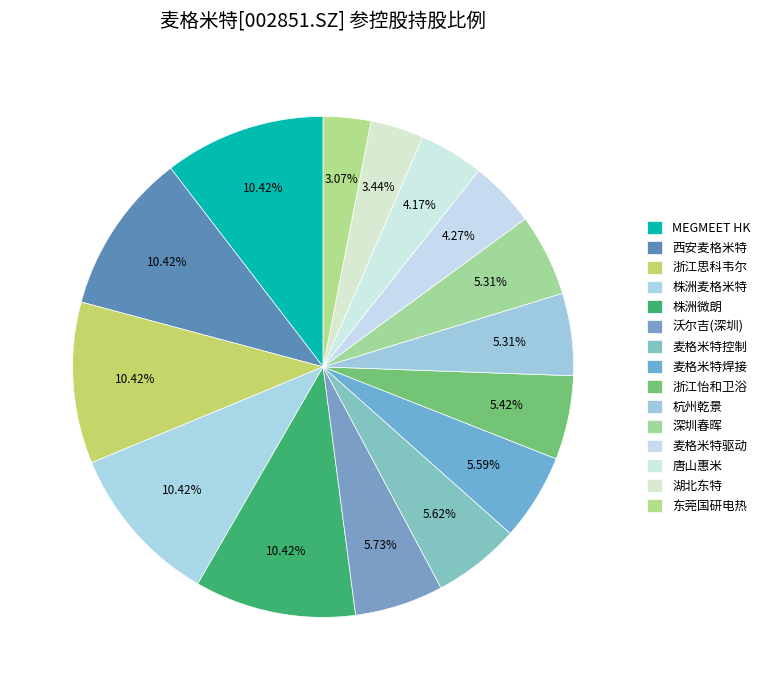

Count the number of slices in the pie.

15